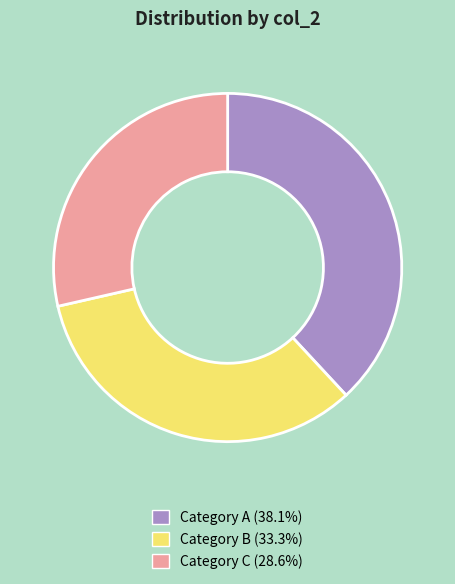

Combined, do Category A (38.1%) and Category B (33.3%) account for over 50%?

Yes